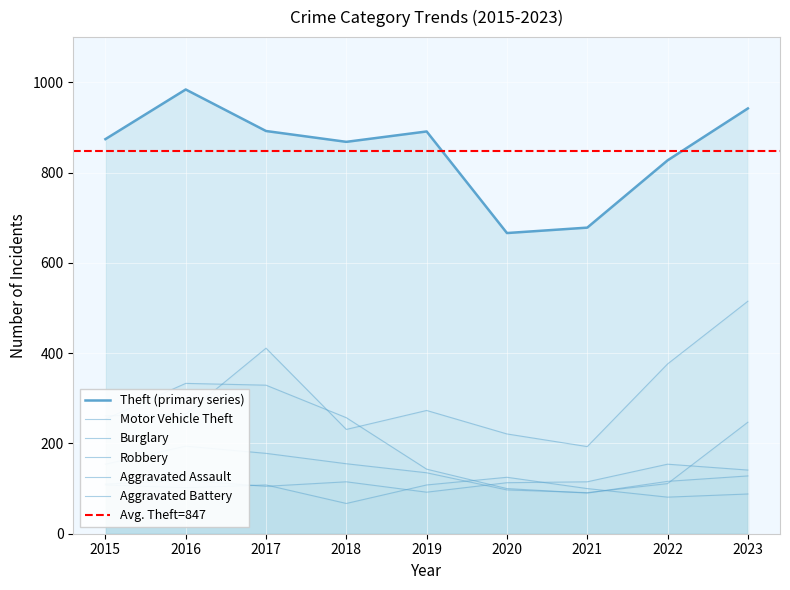

Where does the Motor Vehicle Theft series first go above 265?

2017